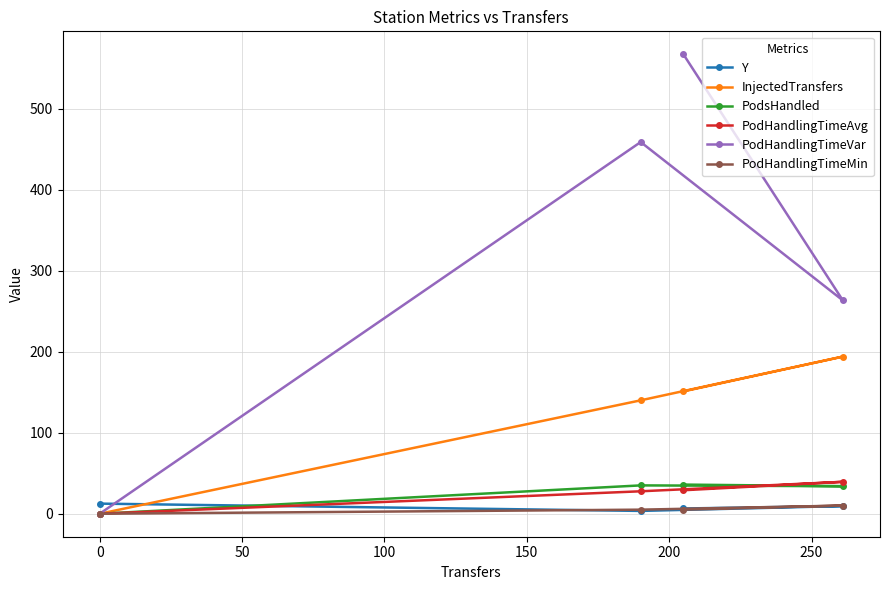

Which series has the largest total across all categories?

PodHandlingTimeVar